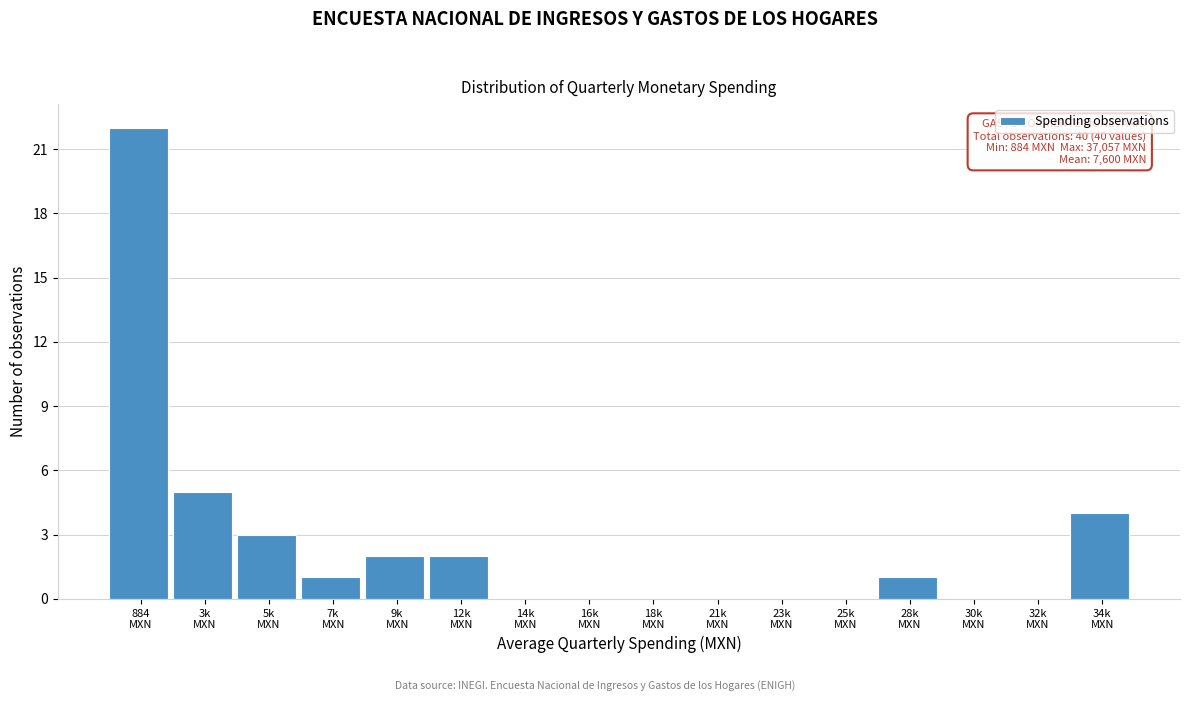

What is the sum of all values?

40